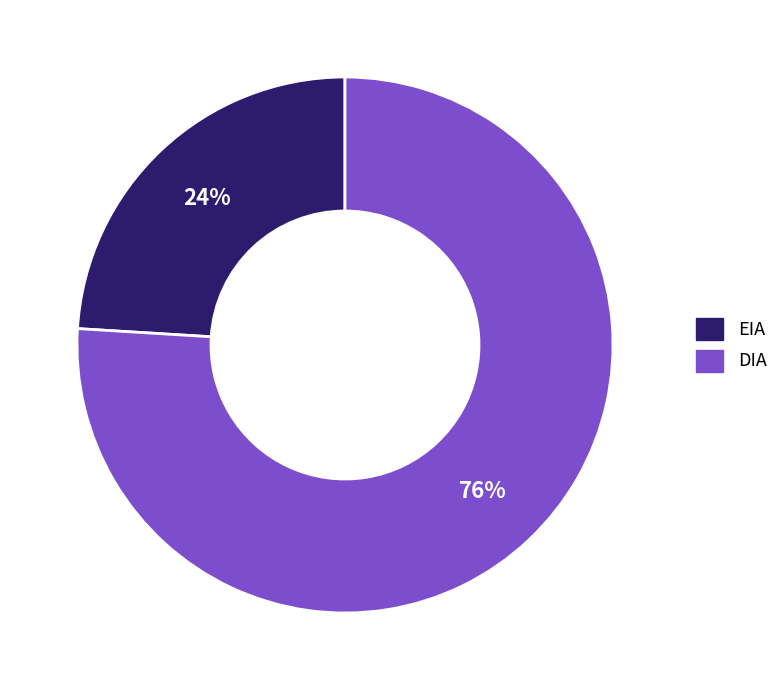

Is DIA the majority of the pie?

Yes